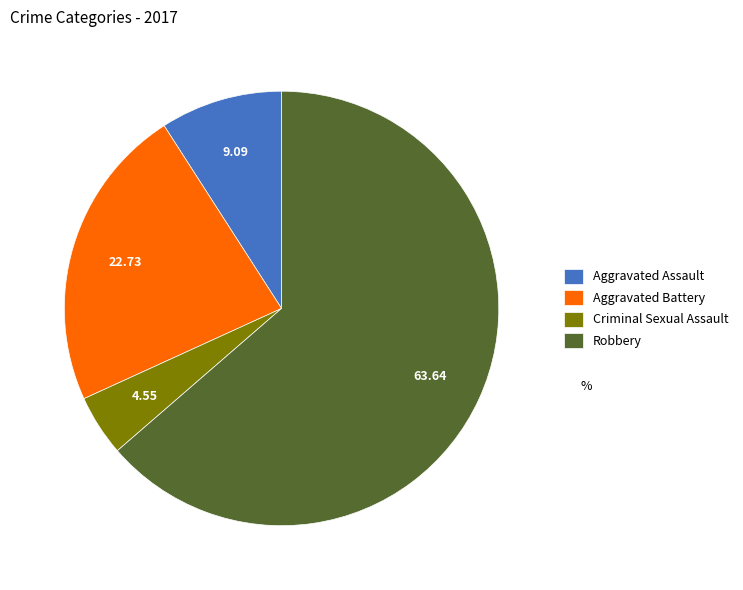

Approximately how many times larger is the value at Robbery compared to Aggravated Assault?

7.0